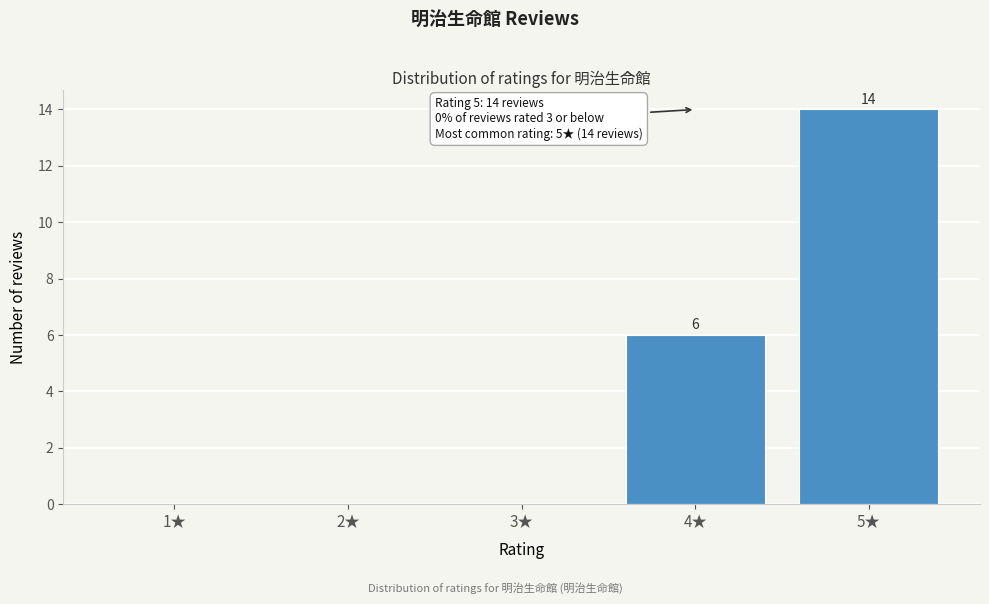

Reading right to left, extract all data points from this chart.

5★=14	4★=6	3★=0	2★=0	1★=0